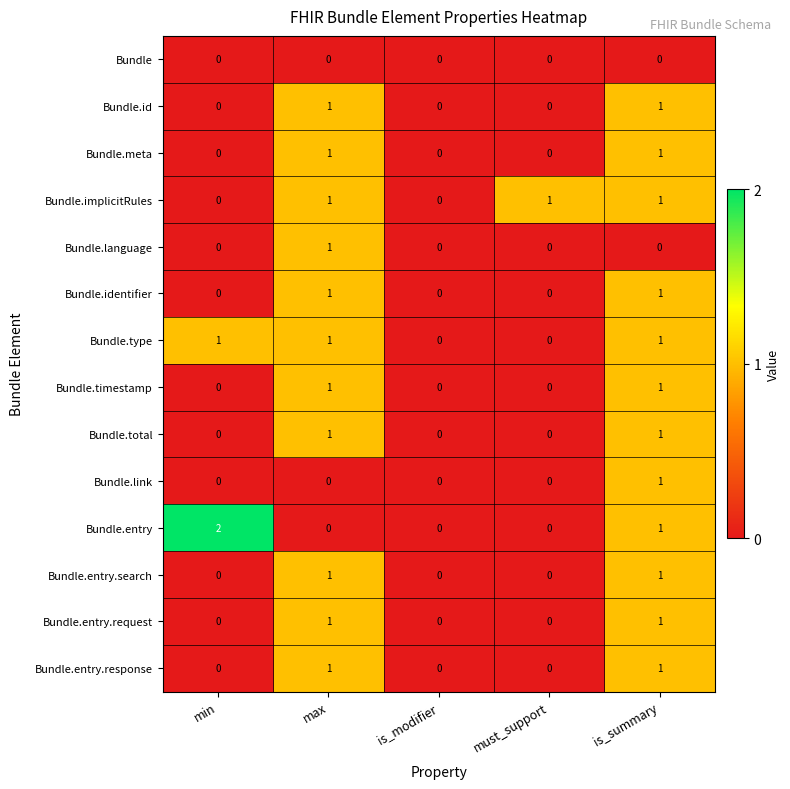

How many Bundle.id values are between 0 and 1?

5